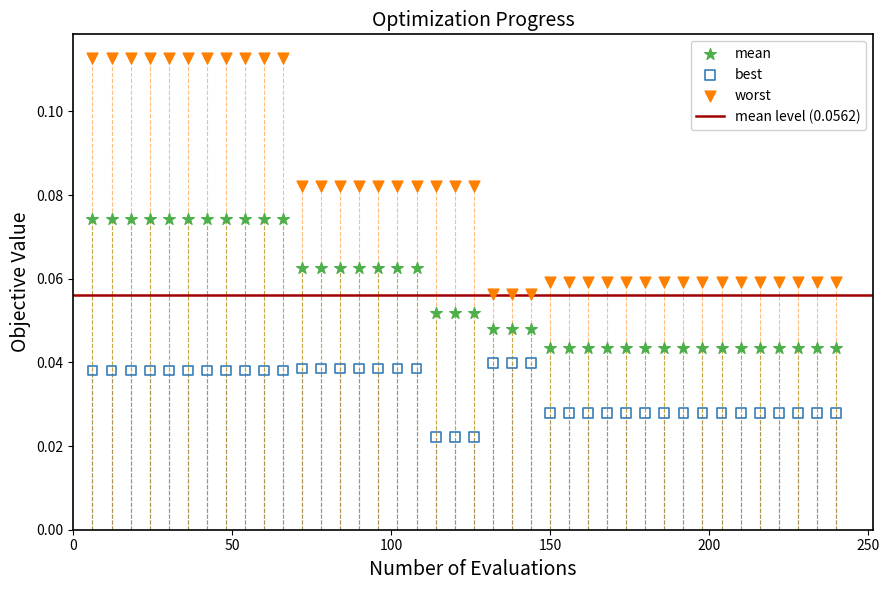

What is the X range (max minus min) for the scatter plot?

234.0